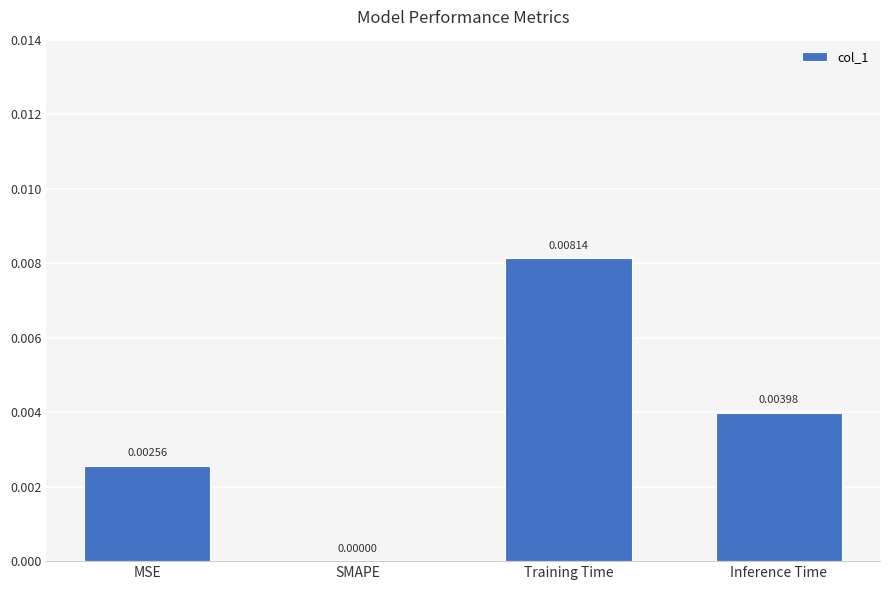

At which label is the value closest to 0?

SMAPE